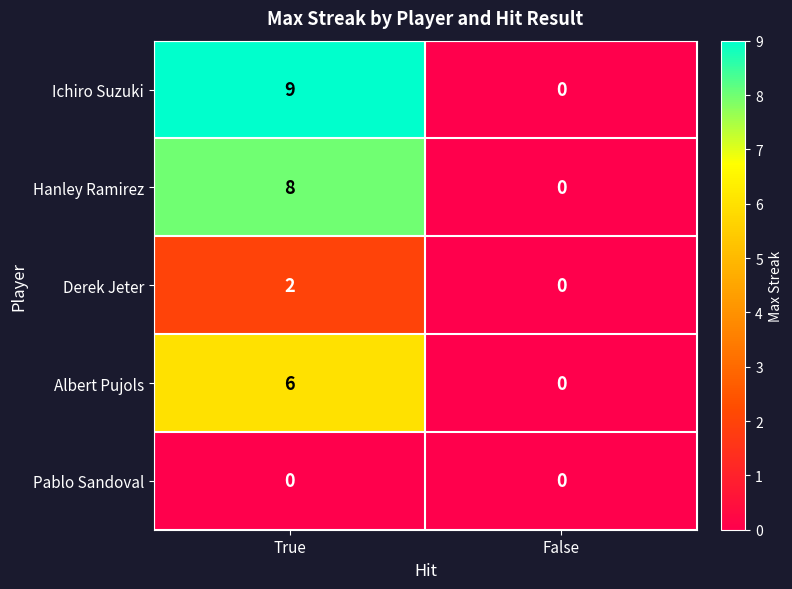

At which category does the chart reach its peak across all series?

True